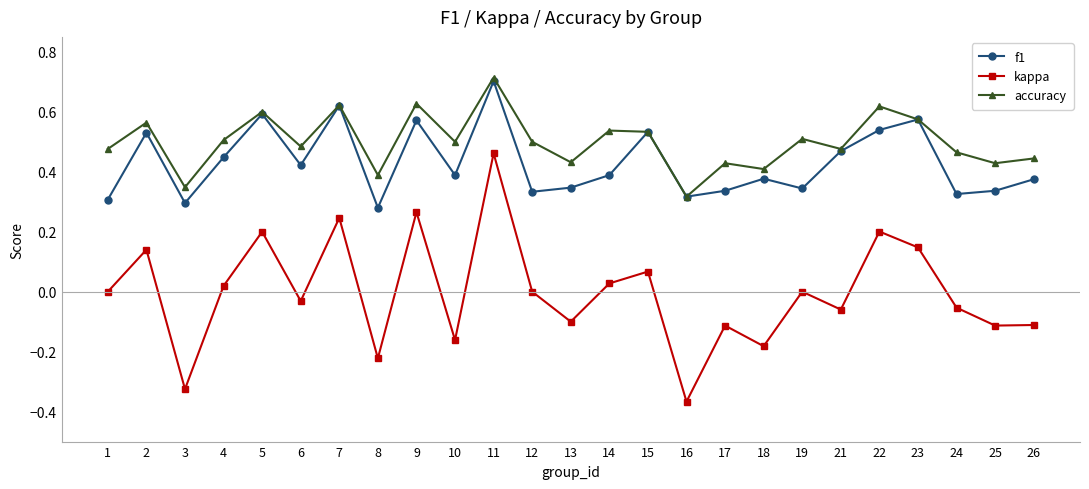

Which series changed the most between 8 and 14?

kappa